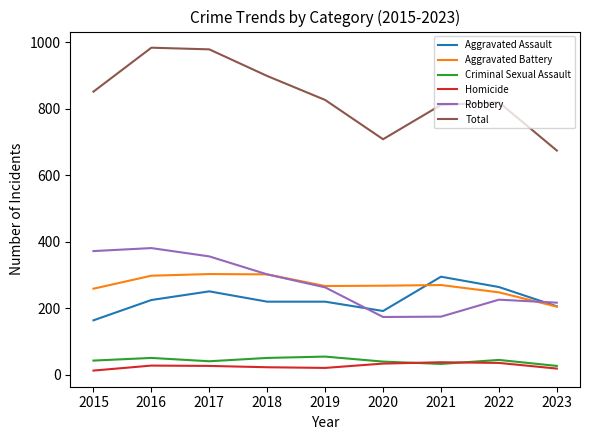

How many lines are shown in the chart?

6